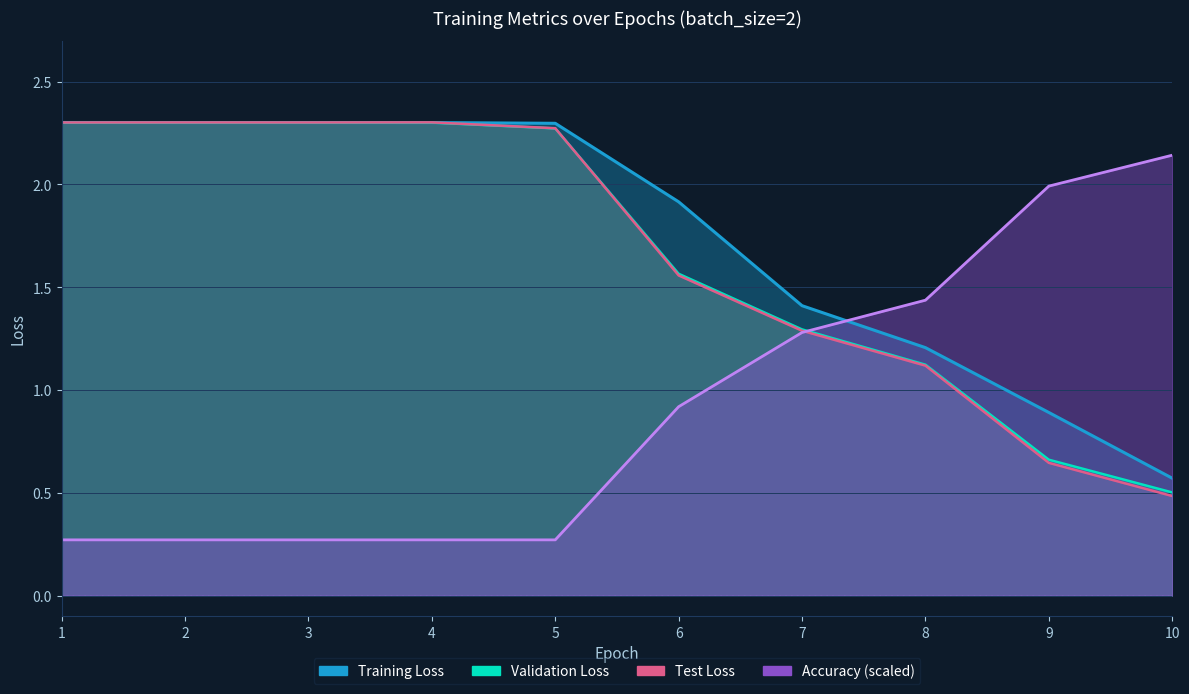

How many lines are shown in the chart?

4